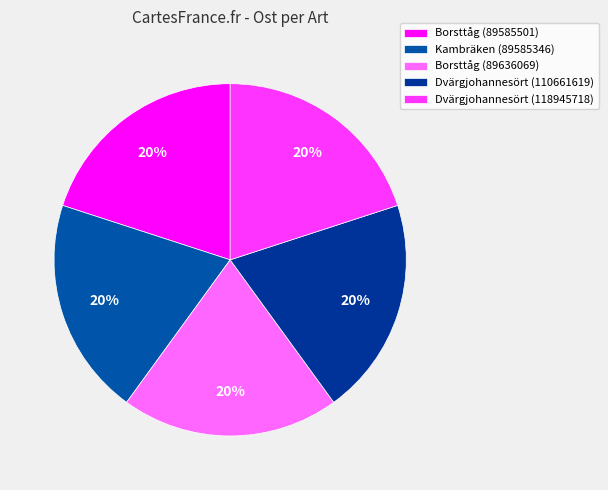

How many slices are in this pie chart?

5